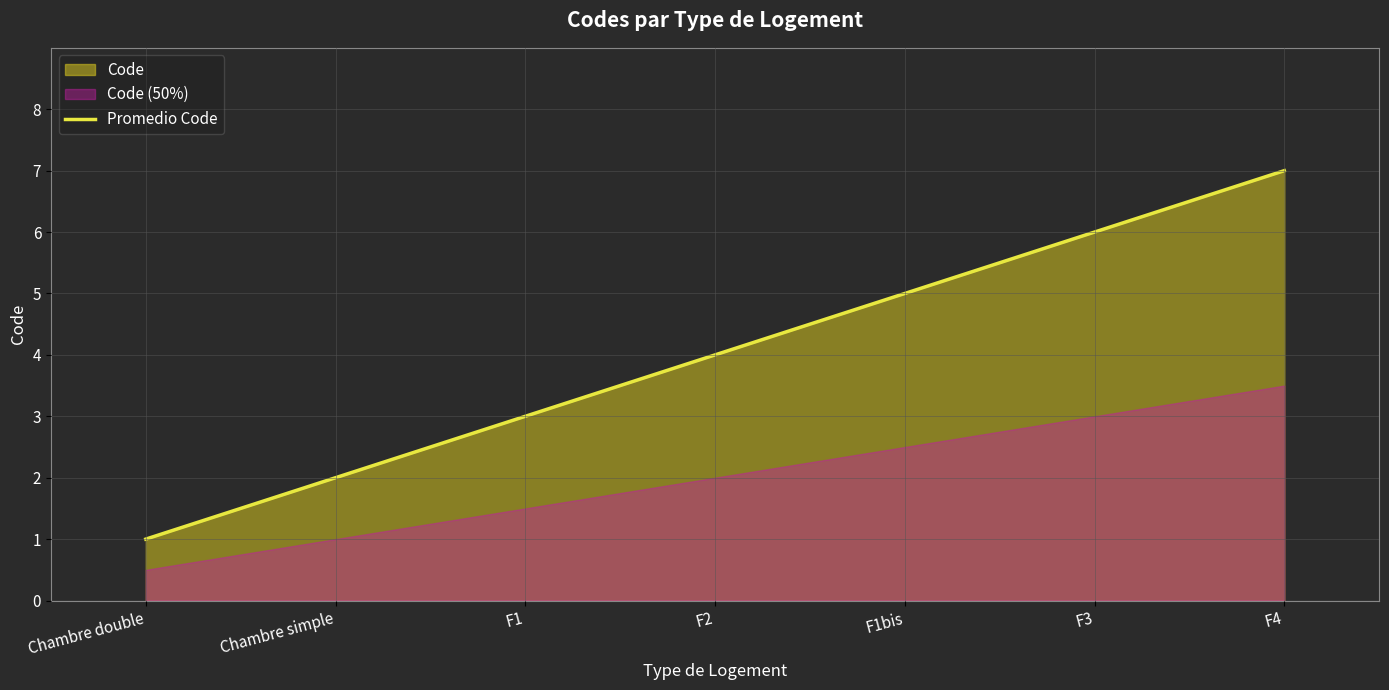

What is the label of the 5th point from the left?

F1bis